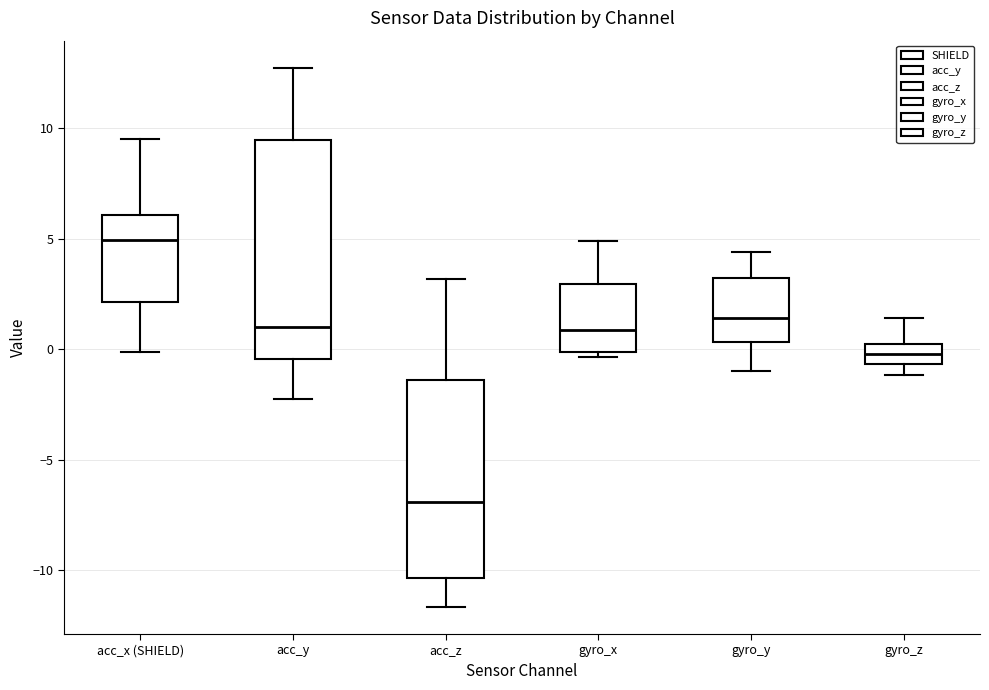

Reading left to right, read every box against the y-axis: the position of its median line, the range the box covers, and the ends of its whiskers. The values are not printed on the chart, so give them approximately, as read against the axis.

acc_x (SHIELD): median 5.0, box 2.0 to 6.0, whiskers 0.0 to 9.5
acc_y: median 1.0, box -0.5 to 9.5, whiskers -2.0 to 12.5
acc_z: median -7.0, box -10.5 to -1.5, whiskers -11.5 to 3.0
gyro_x: median 1.0, box 0.0 to 3.0, whiskers -0.5 to 5.0
gyro_y: median 1.5, box 0.5 to 3.0, whiskers -1.0 to 4.5
gyro_z: median 0.0 (inside the box), box -0.5 to 0.0, whiskers -1.0 to 1.5